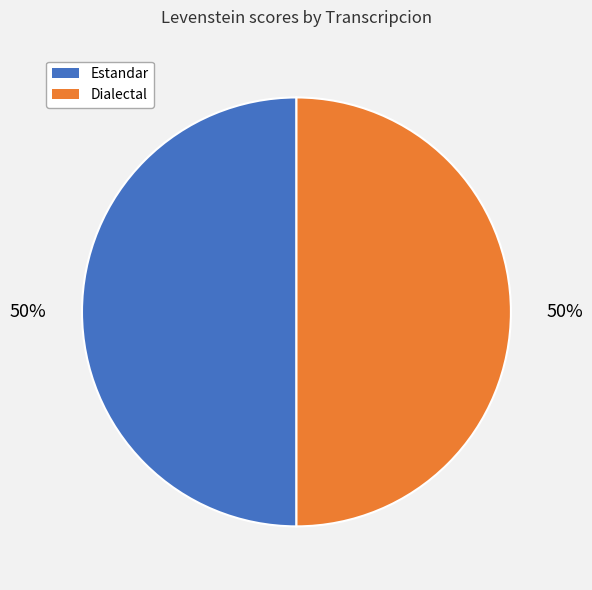

To the nearest percent, what is the average slice percentage?

50%